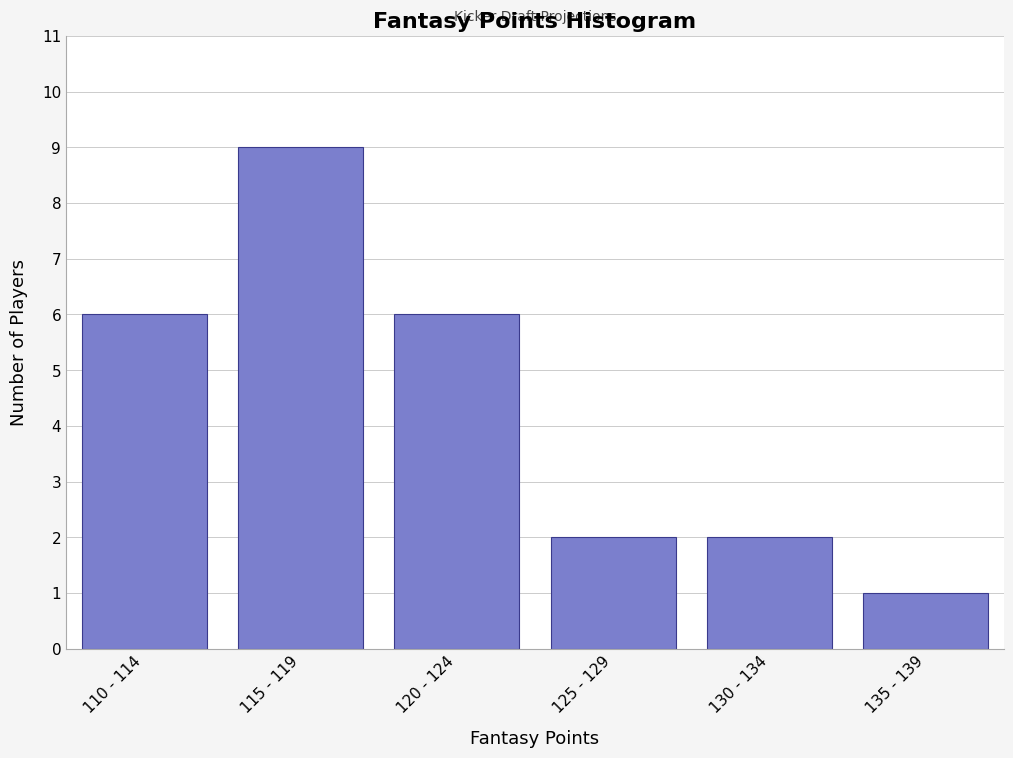

Reading left to right, list all the values displayed in this chart.

110 - 114=6	115 - 119=9	120 - 124=6	125 - 129=2	130 - 134=2	135 - 139=1